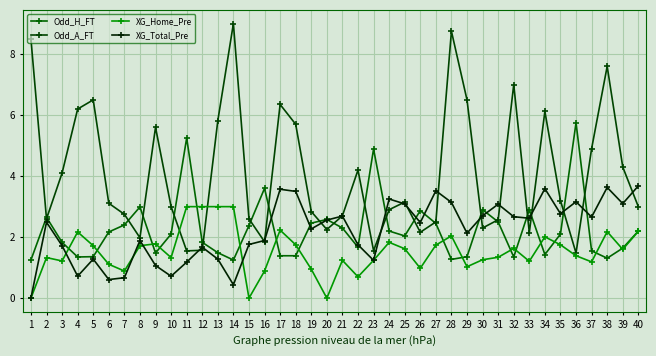

What are all the series names shown in the legend?

Odd_H_FT, Odd_A_FT, XG_Home_Pre, XG_Total_Pre